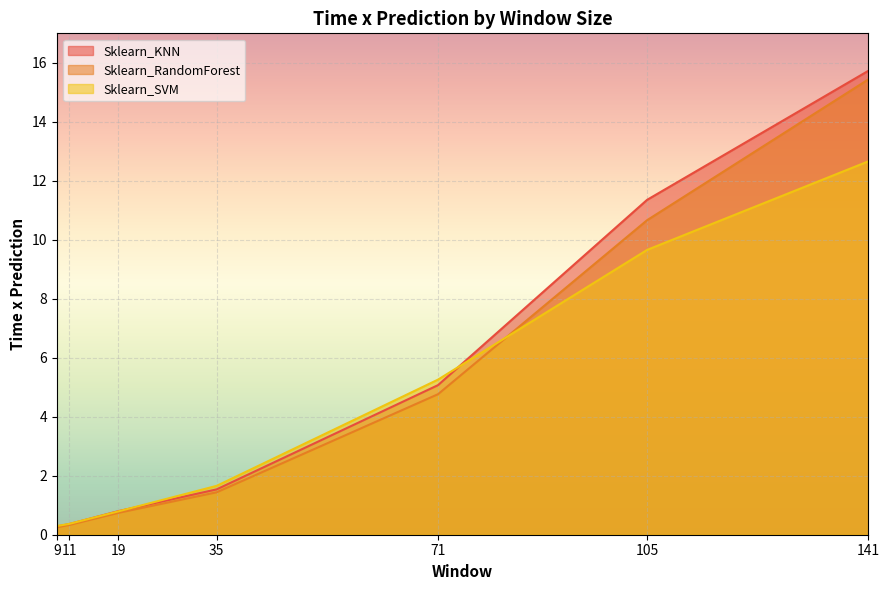

The Sklearn_RandomForest series shows 10.7 at 105. True or false?

True